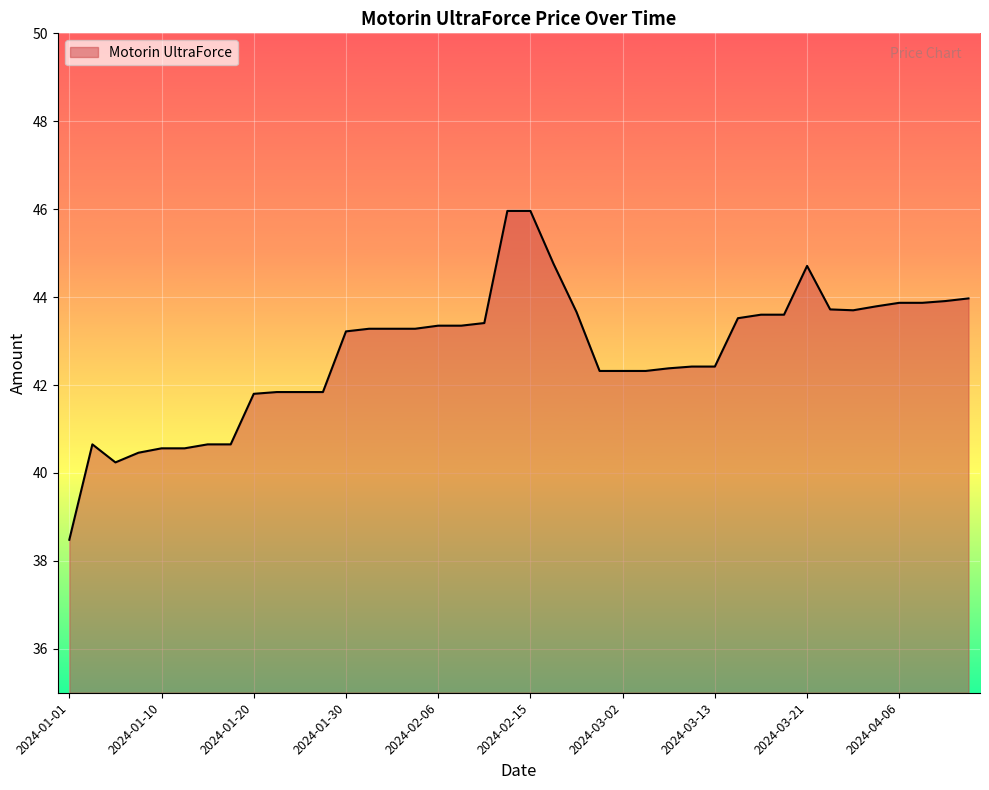

What is the difference between the maximum and minimum values?

7.5